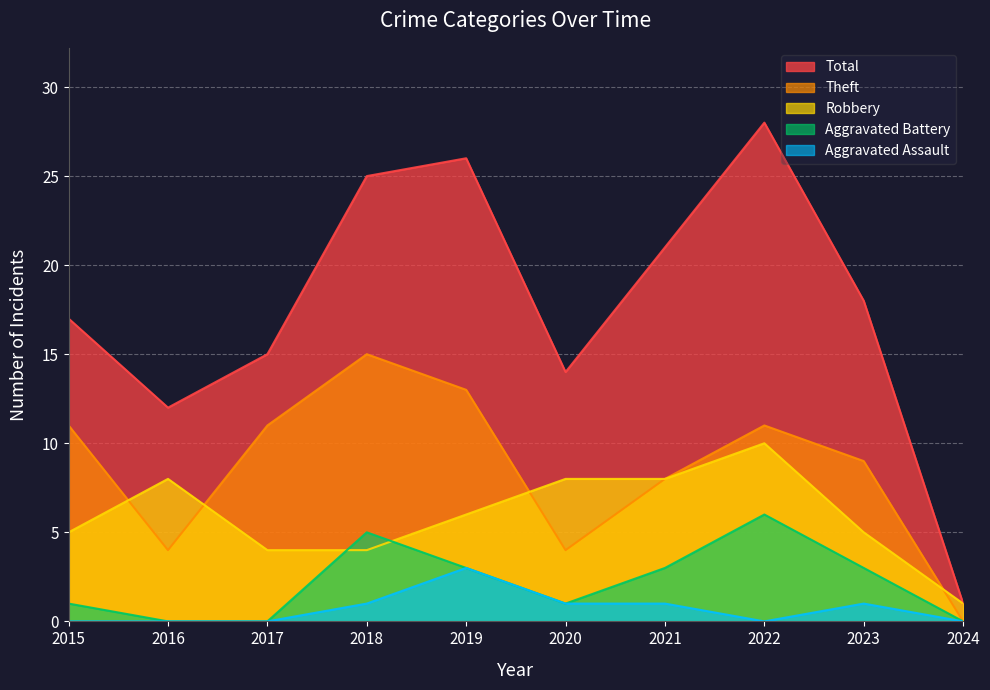

Where is the first local maximum for Total?

2019